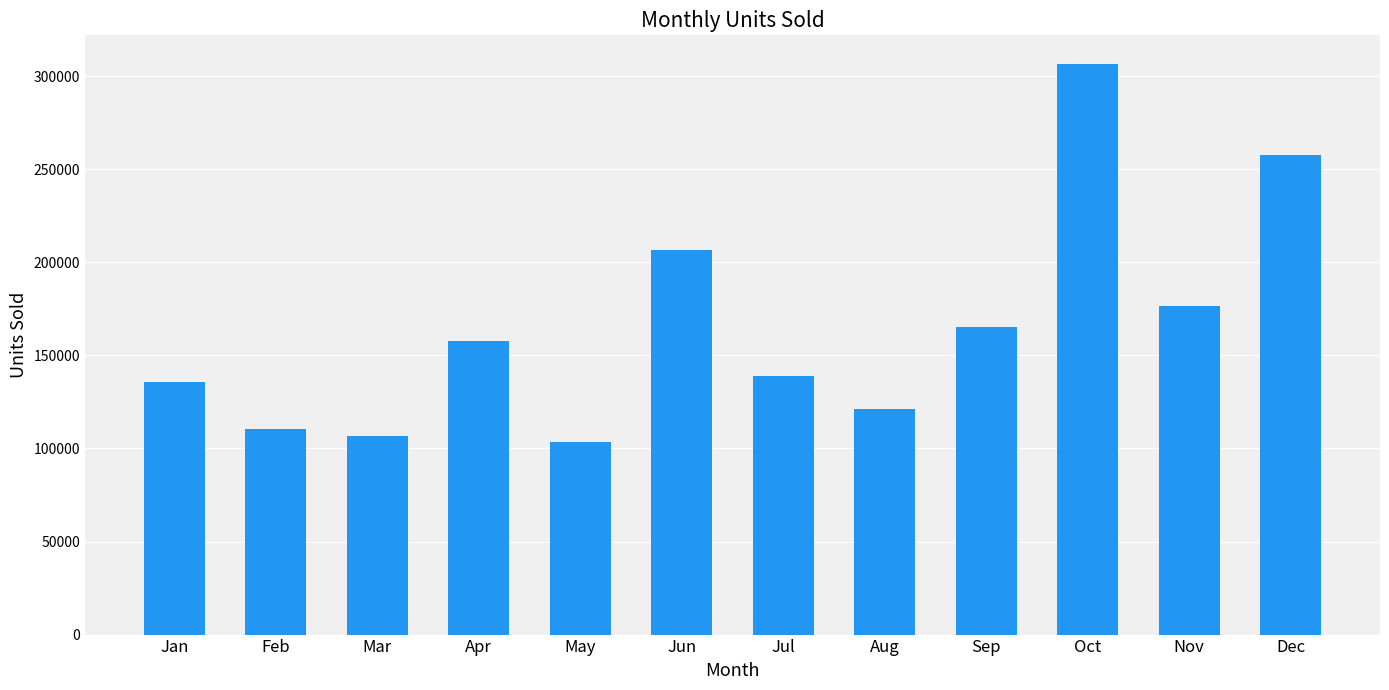

Is it true that the value at Nov is 176781?

True